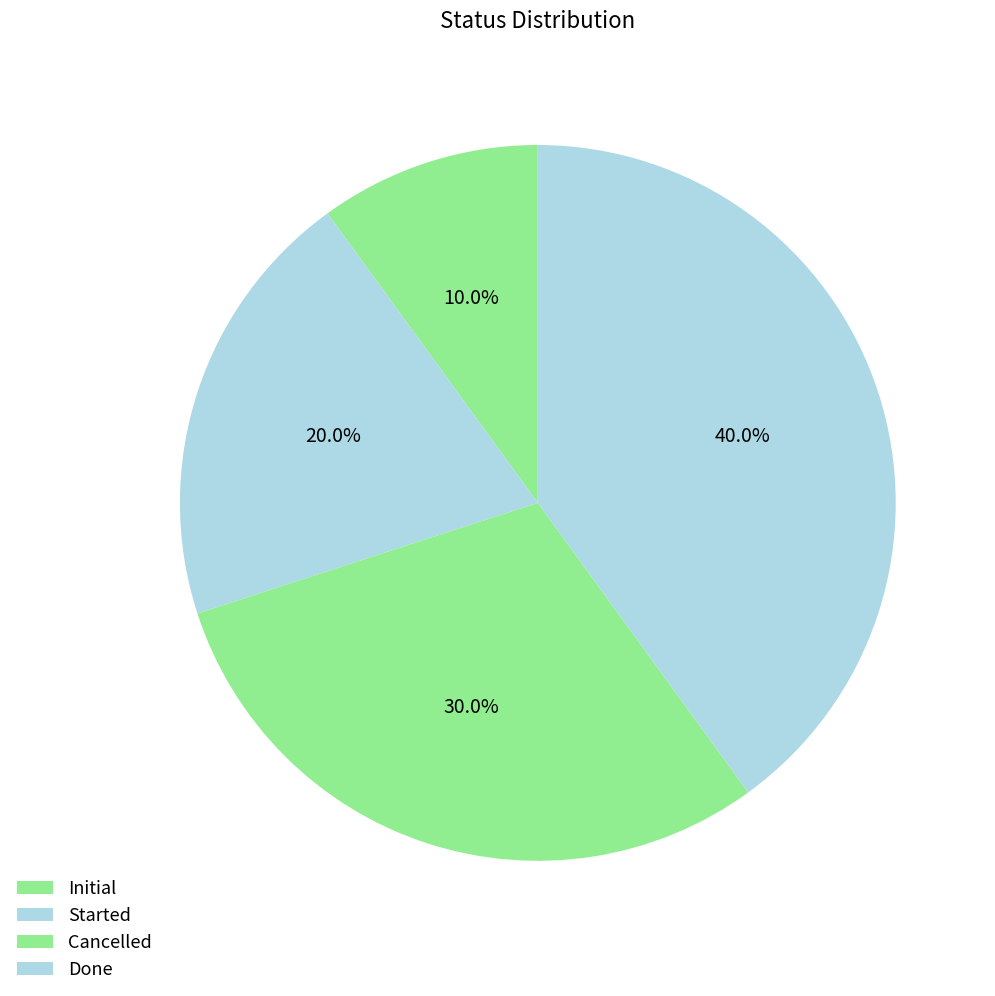

To the nearest percent, what is the difference between the Cancelled and Started slice percentages?

10%